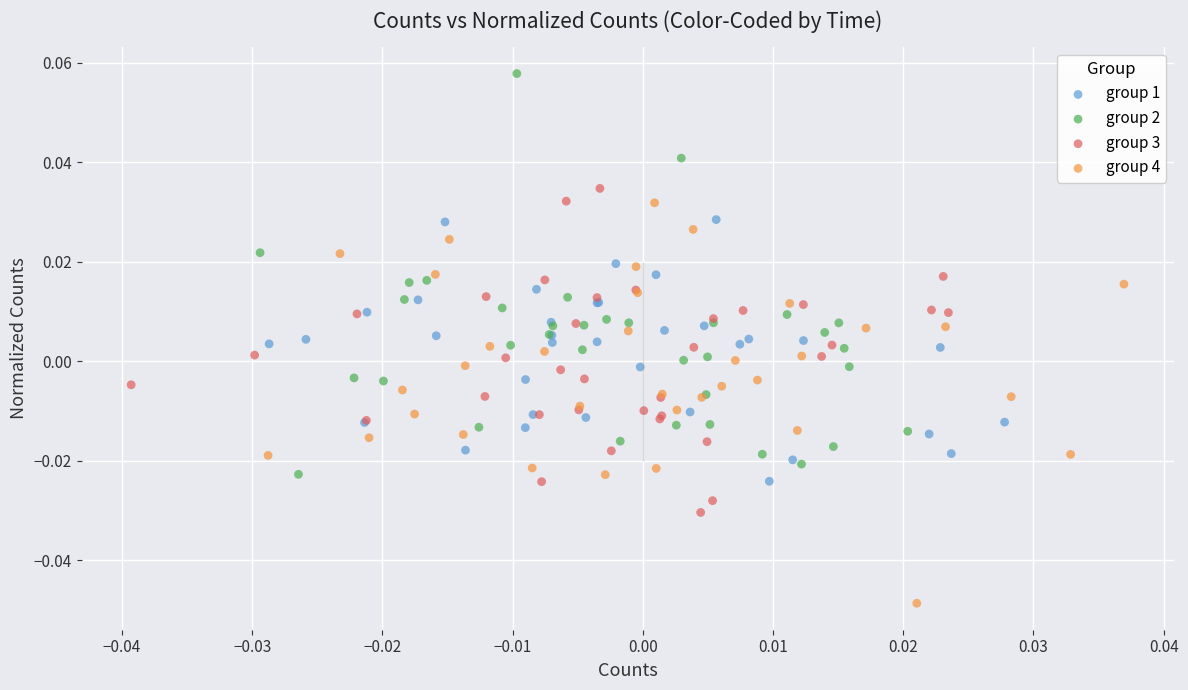

Which series contains the lowest Y value?

group 4